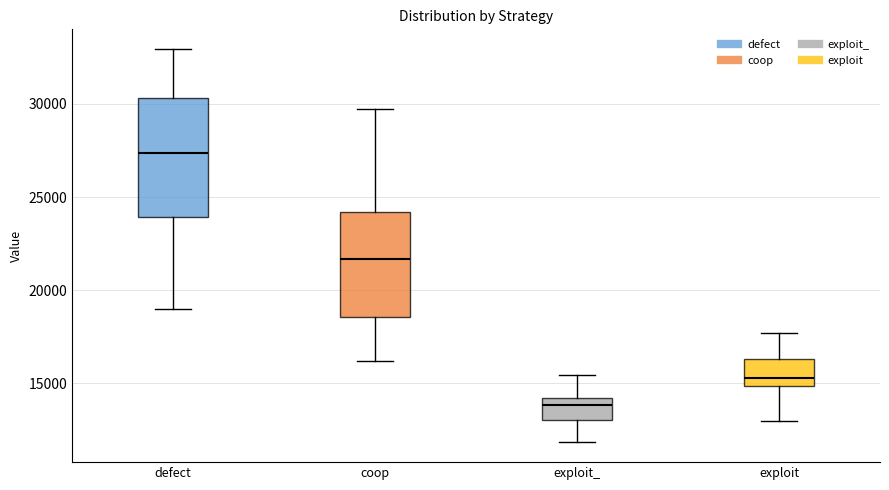

Reading left to right, read every box against the y-axis: the position of its median line, the range the box covers, and the ends of its whiskers. The values are not printed on the chart, so give them approximately, as read against the axis.

defect: median 27500, box 24000 to 30500, whiskers 19000 to 33000
coop: median 21500, box 18500 to 24000, whiskers 16000 to 29500
exploit_: median 14000 (just below the box's upper edge), box 13000 to 14000, whiskers 12000 to 15500
exploit: median 15500, box 15000 to 16500, whiskers 13000 to 17500